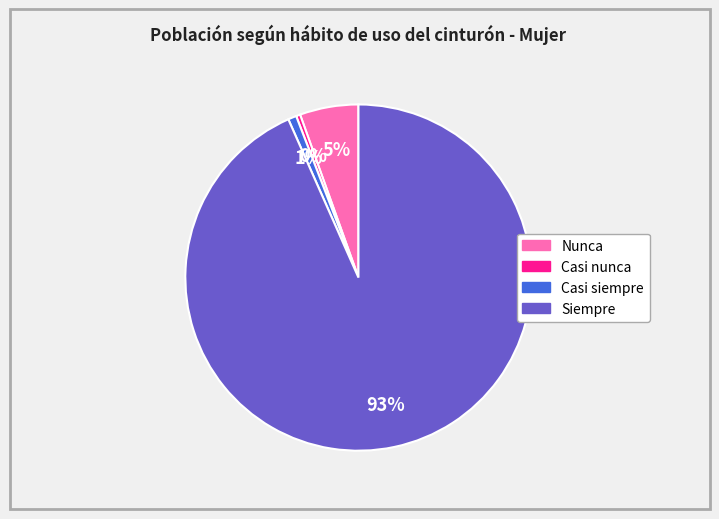

Do Casi siempre and Siempre together represent more than half of the pie?

Yes